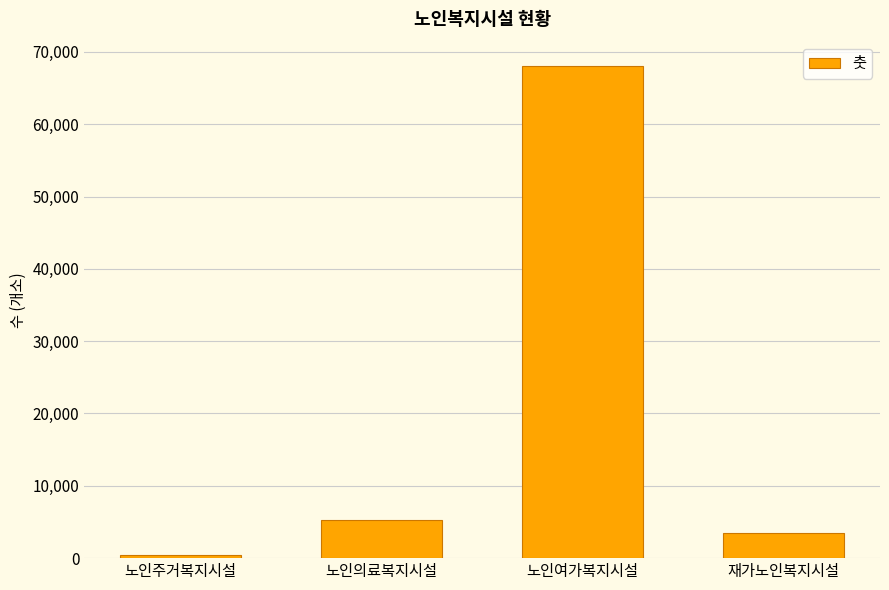

What is the change in value from 노인여가복지시설 to 재가노인복지시설?

-64531